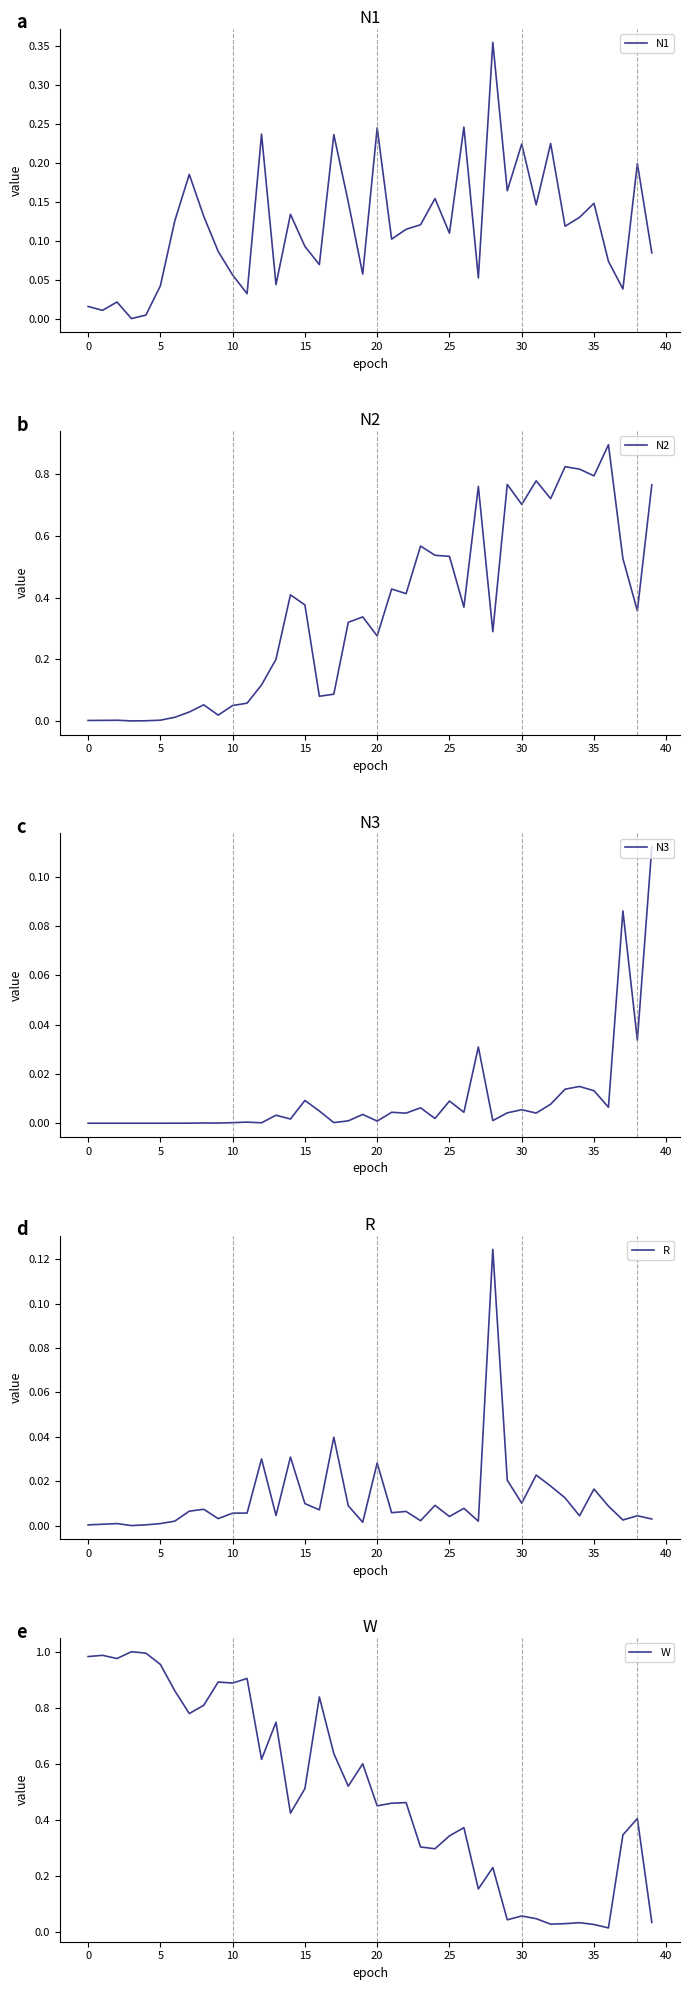

How many interior local valleys does the N2 series have?

11